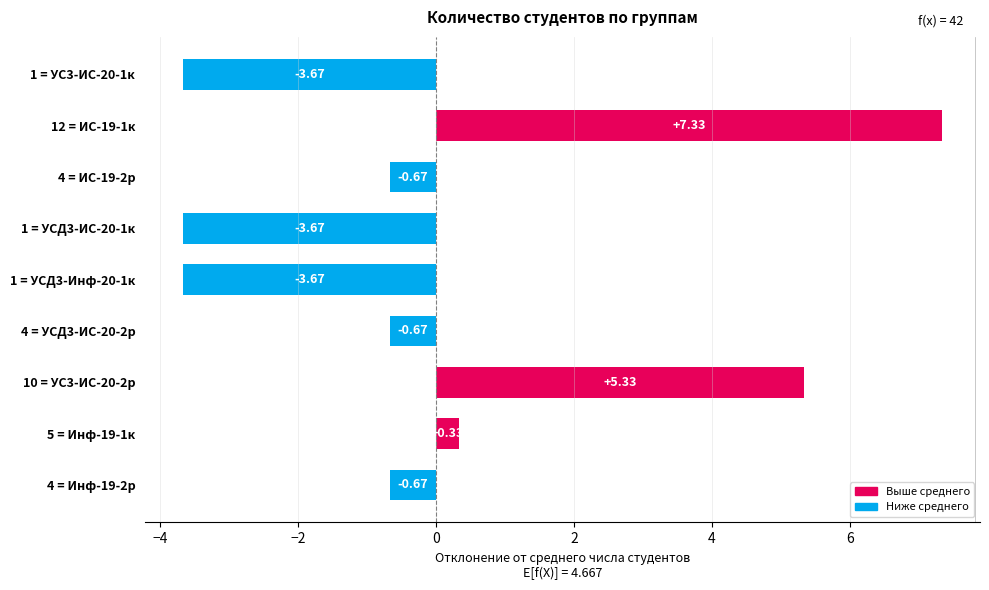

How many data points does each series have?

9